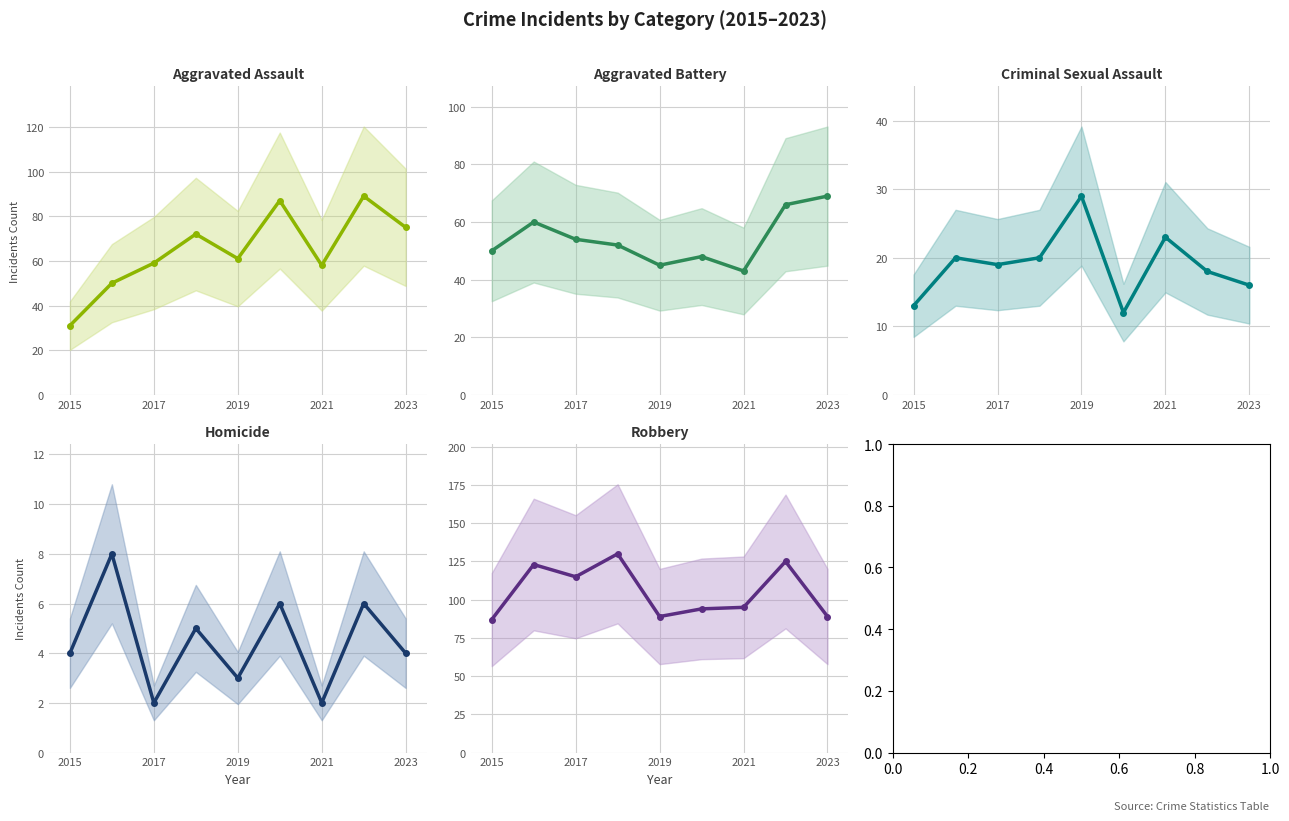

How many data points in Criminal Sexual Assault are less than 19?

4